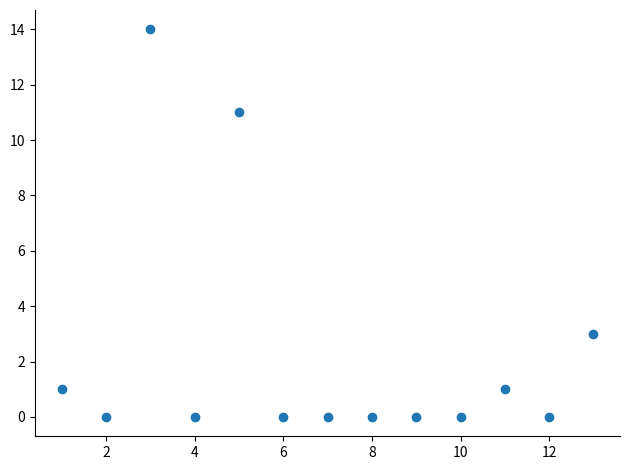

What is the range of X values (max minus min)?

12